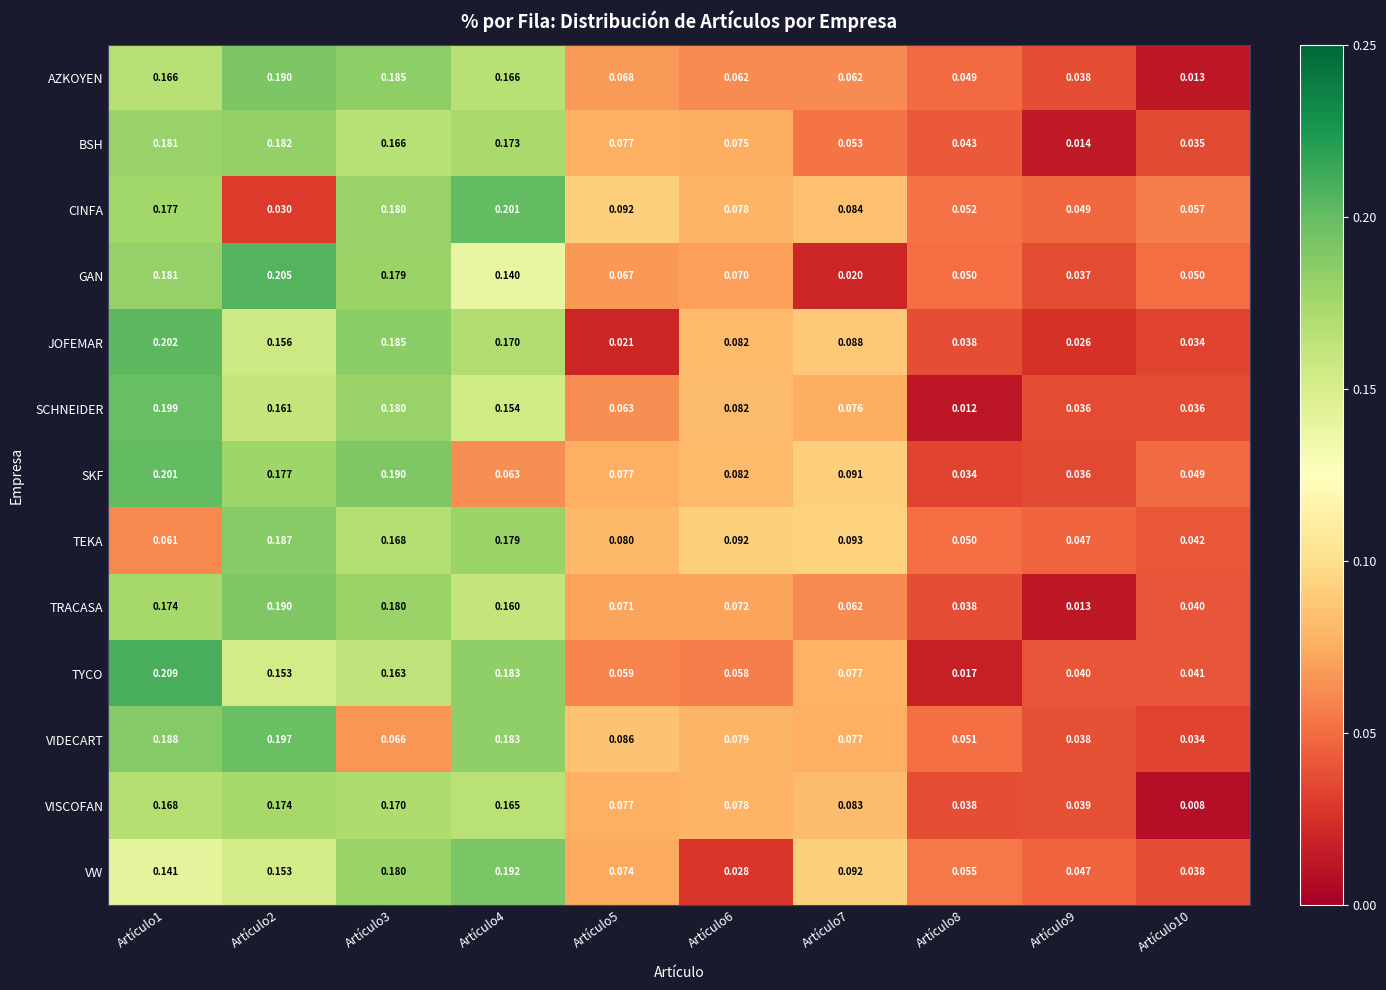

Which series has the largest range (max minus min)?

TYCO